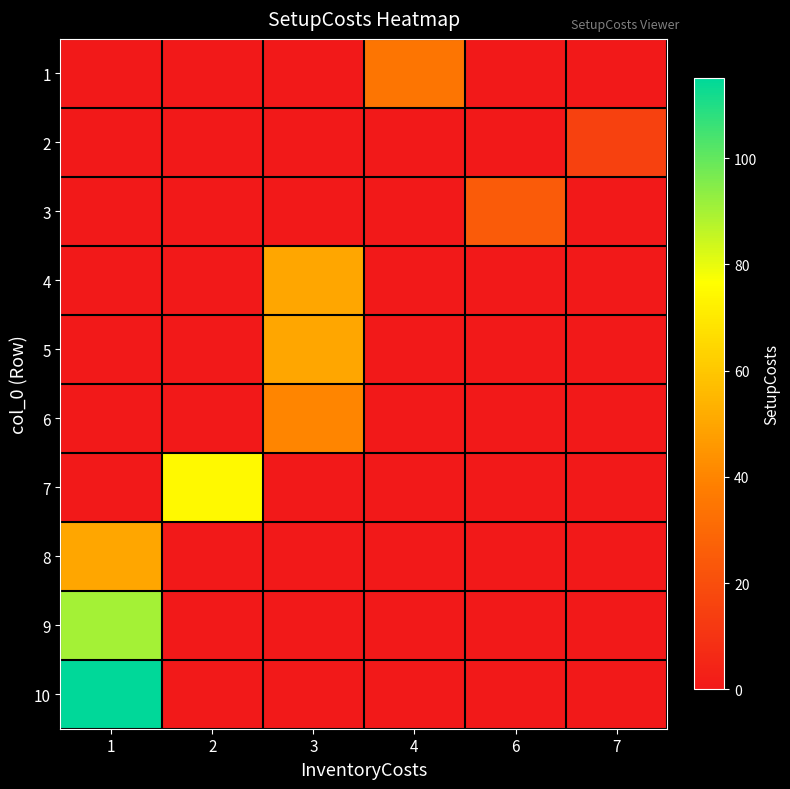

What is the maximum value shown in the chart?

115